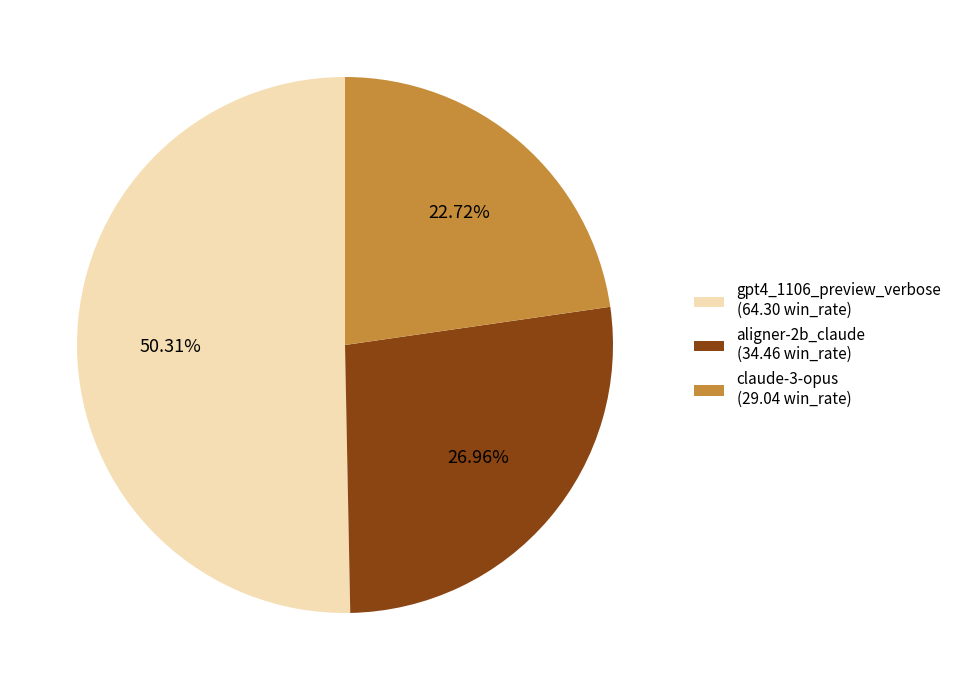

Rank the categories by value from lowest to highest.

claude-3-opus (29.04 win_rate), aligner-2b_claude (34.46 win_rate), gpt4_1106_preview_verbose (64.30 win_rate)